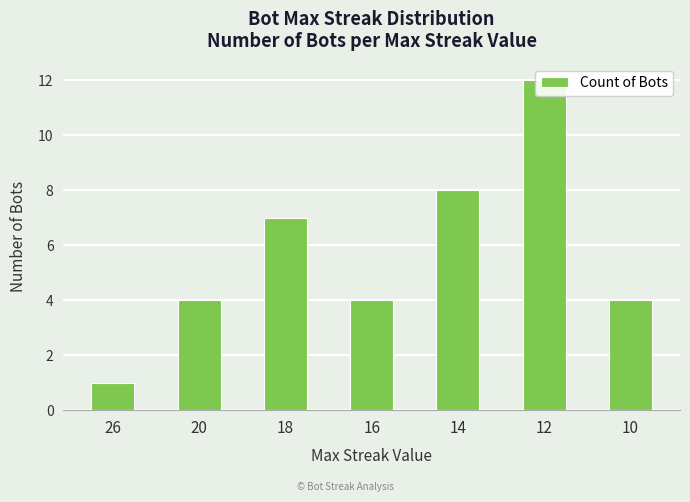

What is the difference between the maximum and second lowest values?

8